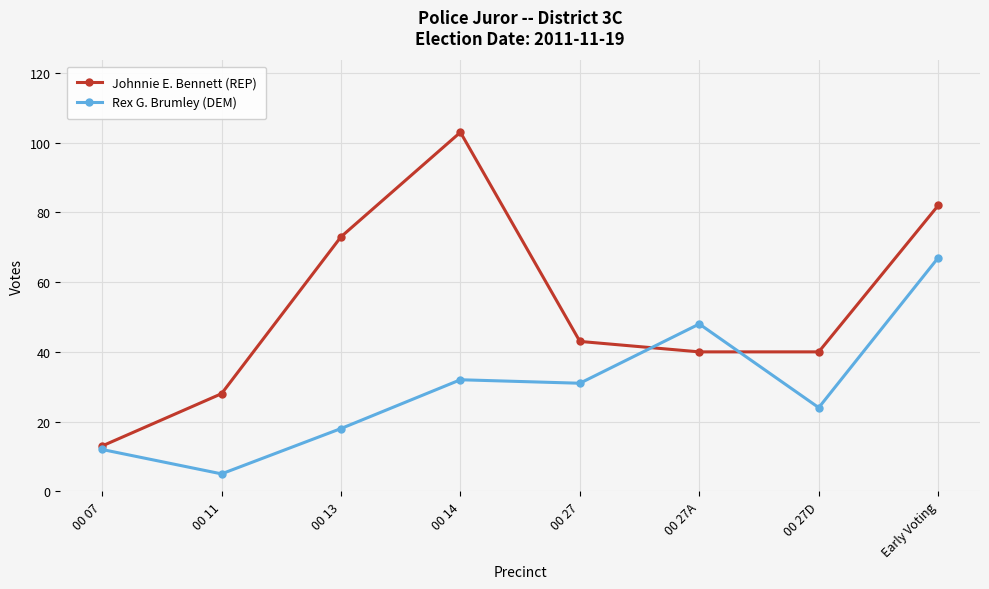

Count the number of categories in the chart.

8